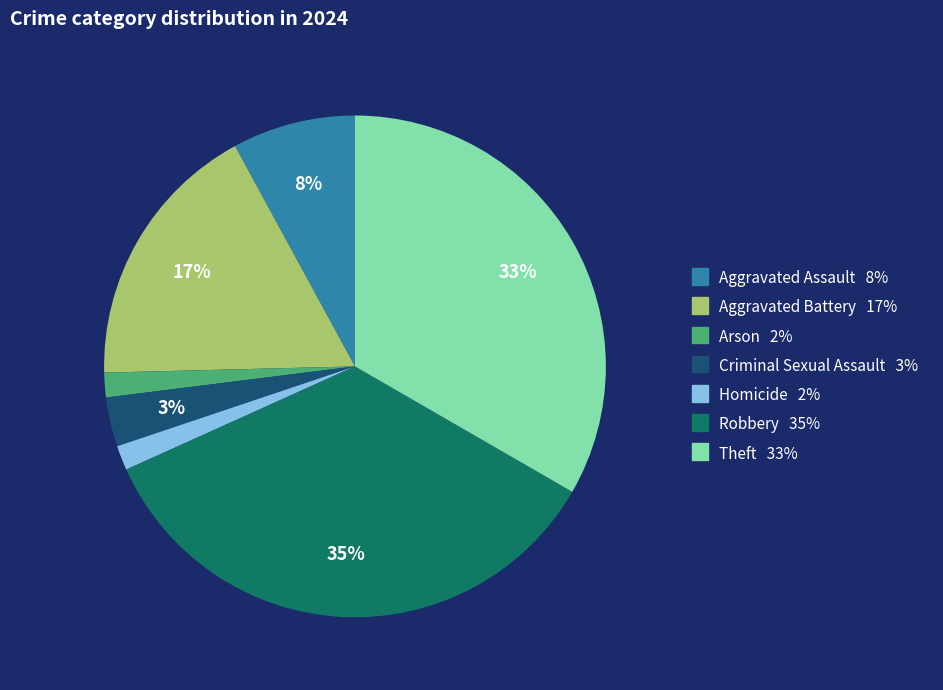

Which category has the biggest portion of the pie?

Robbery